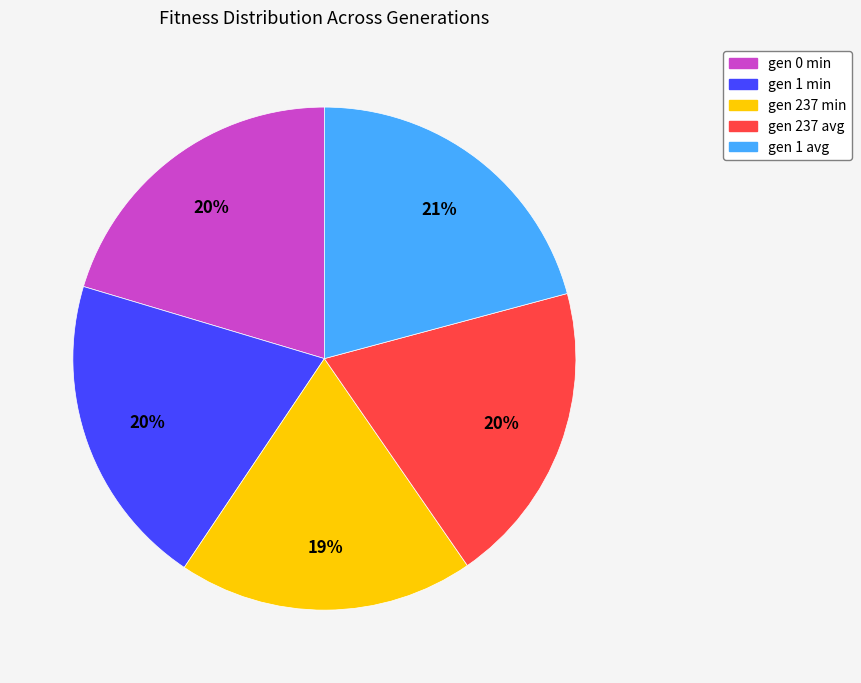

To the nearest percent, what is the average slice percentage?

20%